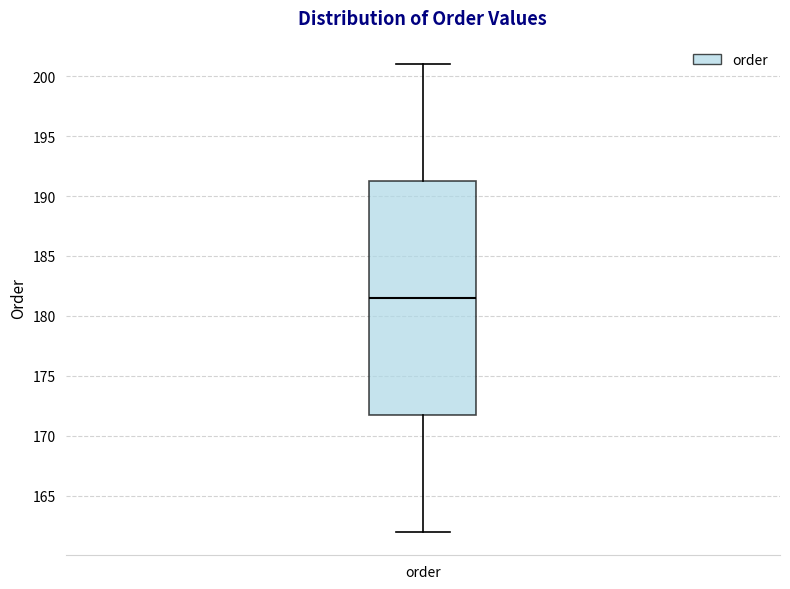

Transcribe this box plot: give where the median line is, the range the box spans, and where the two whiskers end, as read against the y-axis. The values are not printed on the chart, so give them approximately, as read against the axis.

median 181.5, box 172.0 to 191.5, whiskers 162.0 to 201.0